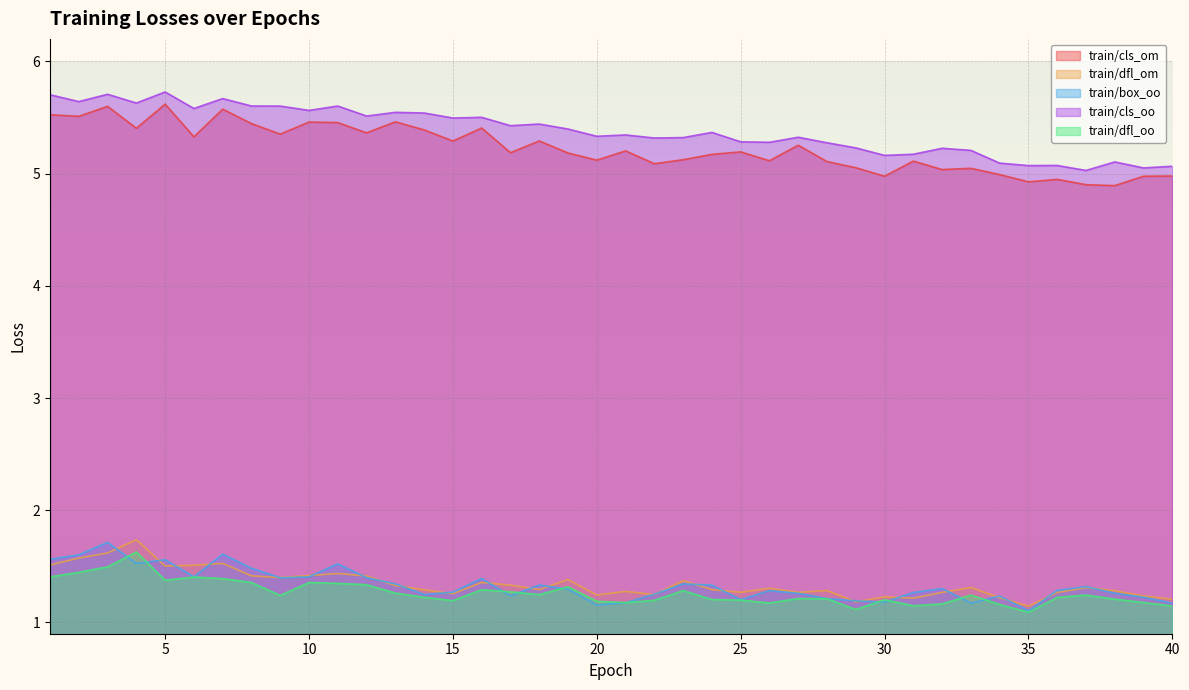

At which category does train/dfl_oo reach its first local peak?

4